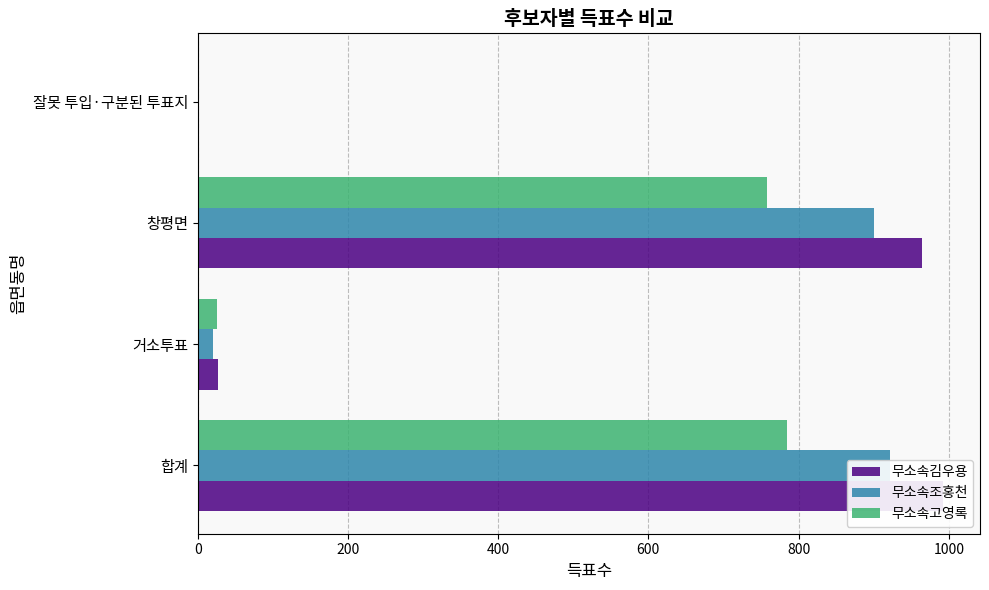

Between 거소투표 and 잘못 투입·구분된 투표지, which series saw the biggest shift?

무소속김우용